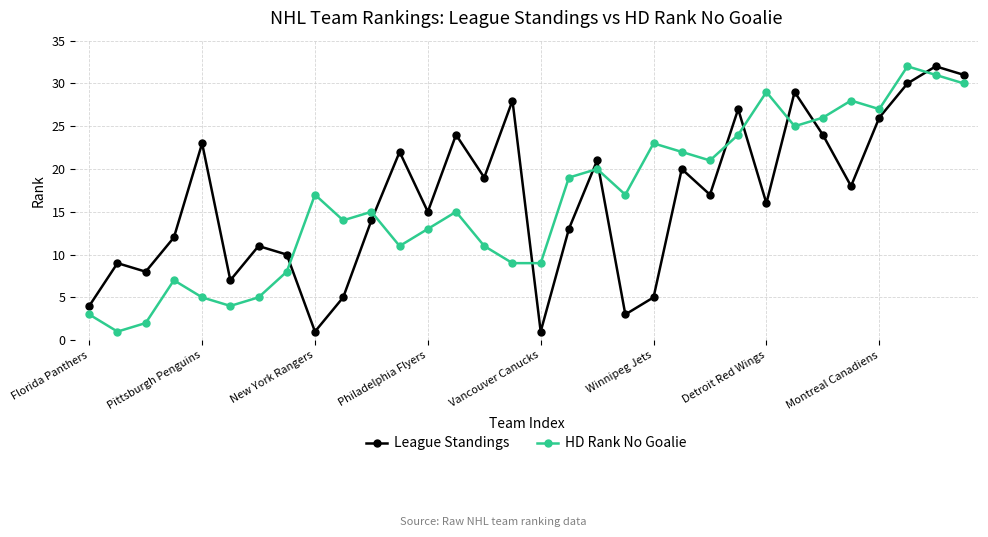

True or false: HD Rank No Goalie has more than 2 points higher than both neighbors.

True